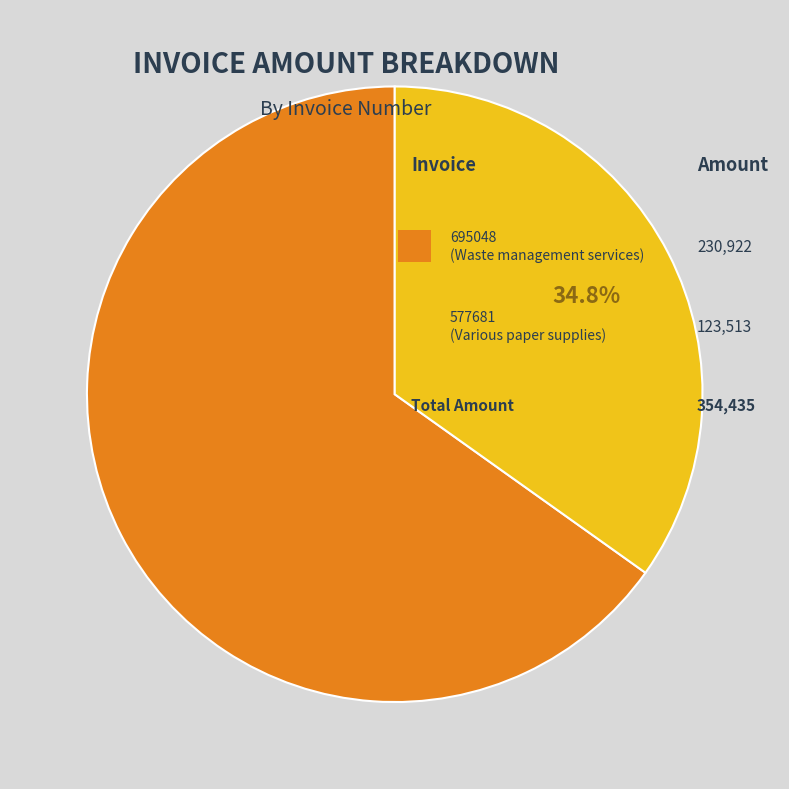

Which category accounts for the majority?

695048